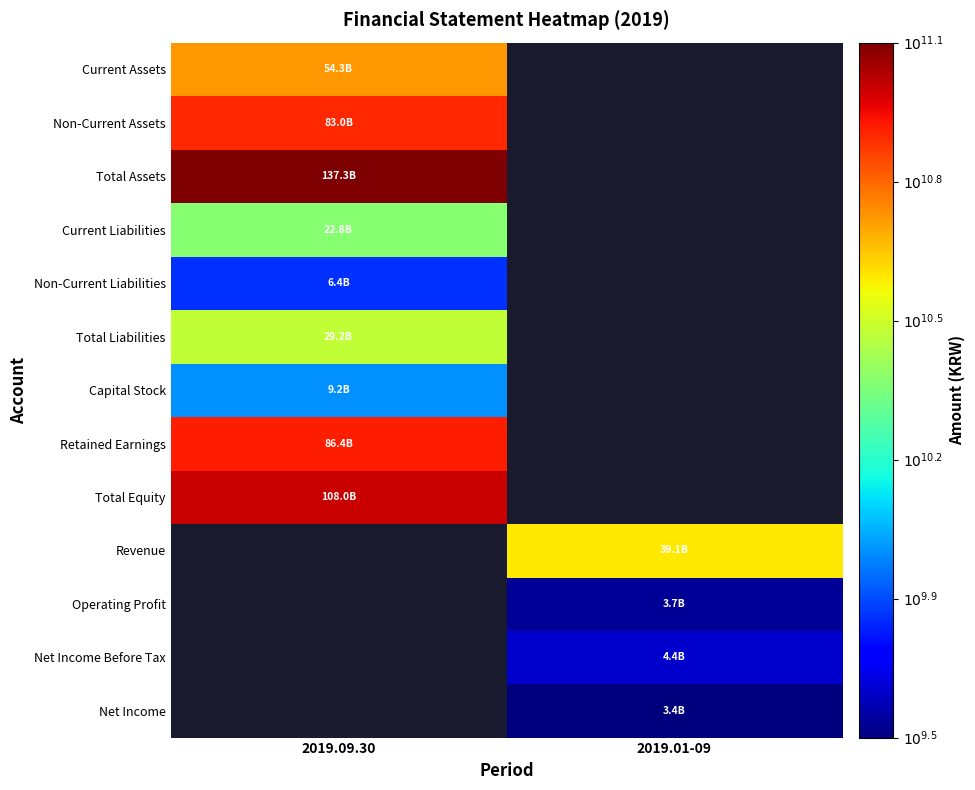

How many categories are shown in the chart?

2